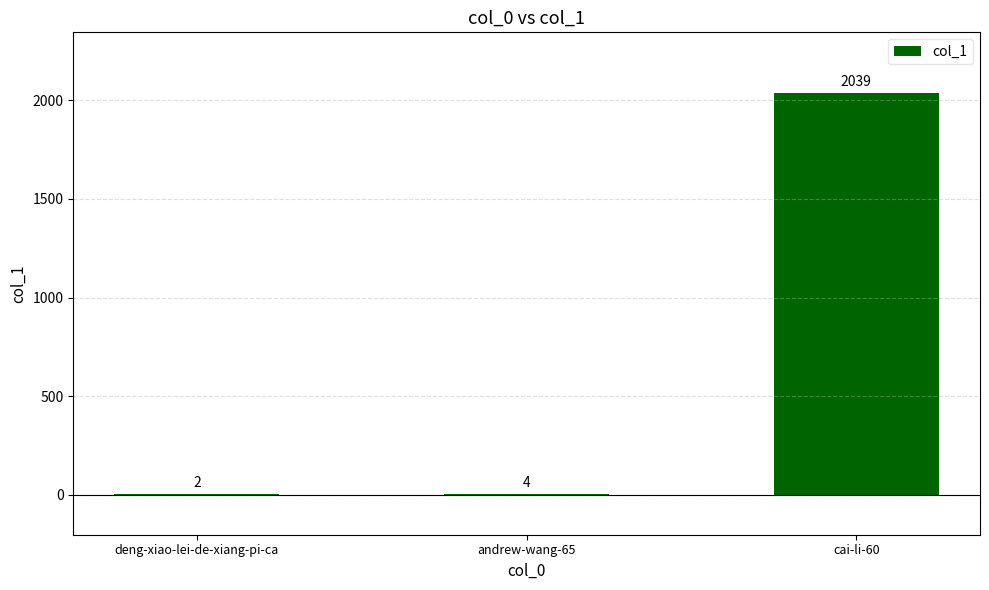

True or false: the data shows 4 at andrew-wang-65.

True